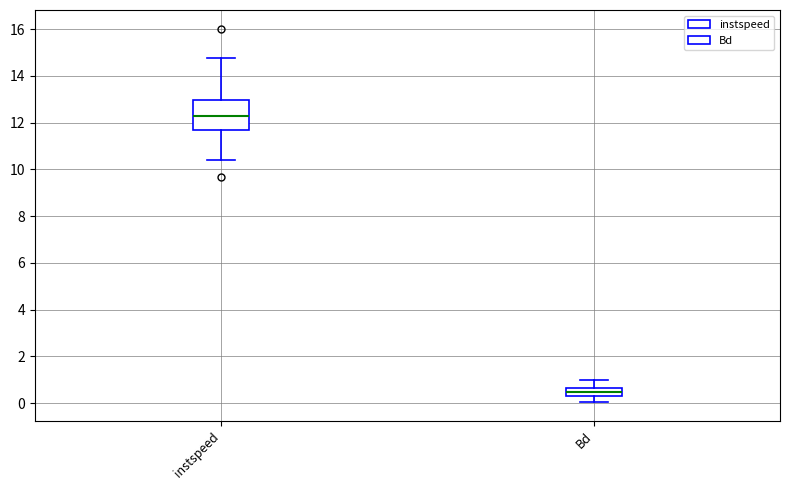

Reading left to right, transcribe this box plot: for each box, give where its median line is, the range the box spans, and where its two whiskers end, as read against the y-axis. The values are not printed on the chart, so give them approximately, as read against the axis.

instspeed: median 12.2, box 11.6 to 13.0, whiskers 10.4 to 14.8
Bd: median 0.4, box 0.2 to 0.6, whiskers 0.0 to 1.0